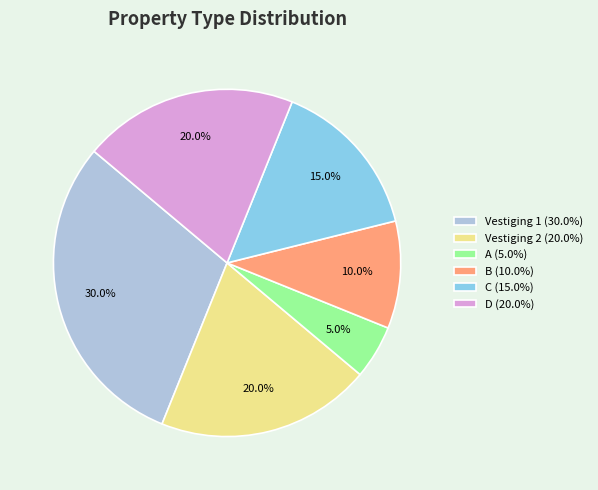

Is it true that C is 15% of the pie?

True